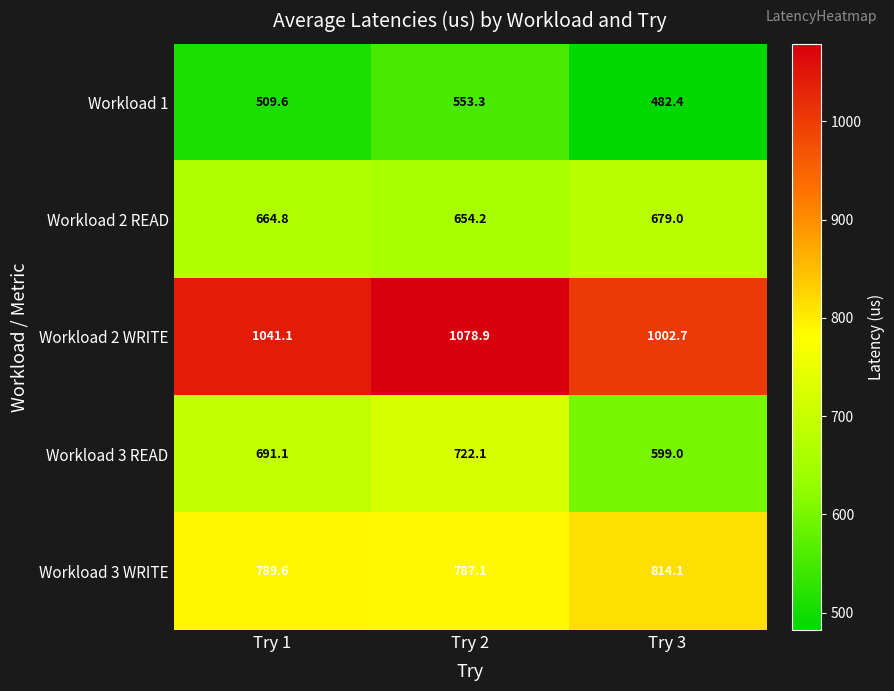

Reading right to left, extract all data points from this chart.

Workload 1: 482.4	553.3	509.6
Workload 2 READ: 679.0	654.2	664.8
Workload 2 WRITE: 1002.7	1078.9	1041.1
Workload 3 READ: 599.0	722.1	691.1
Workload 3 WRITE: 814.1	787.1	789.6